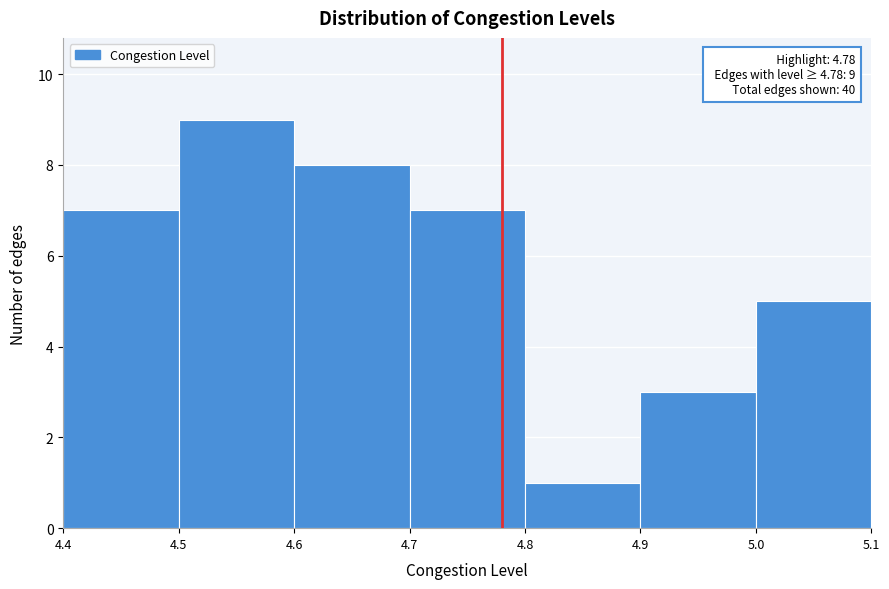

Which range on the x-axis has the tallest bar?

4.5 to 4.6